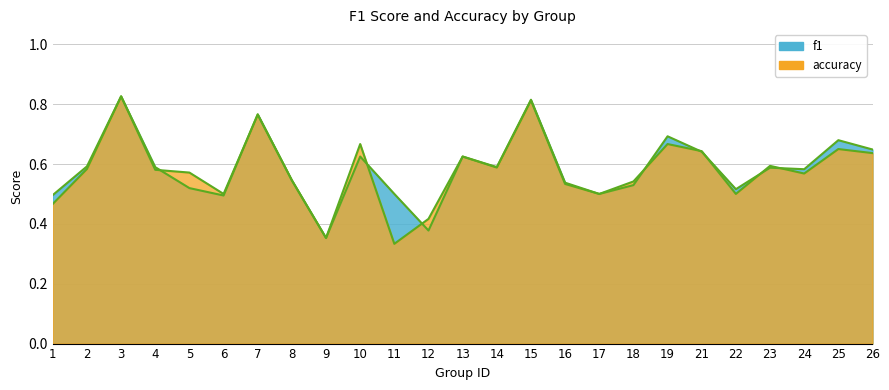

What is the greatest value displayed?

0.8